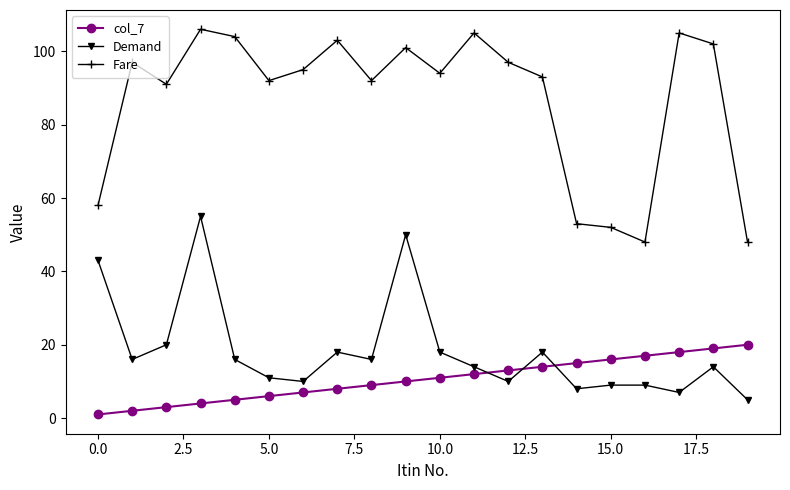

What is the average value of the Fare series?

87